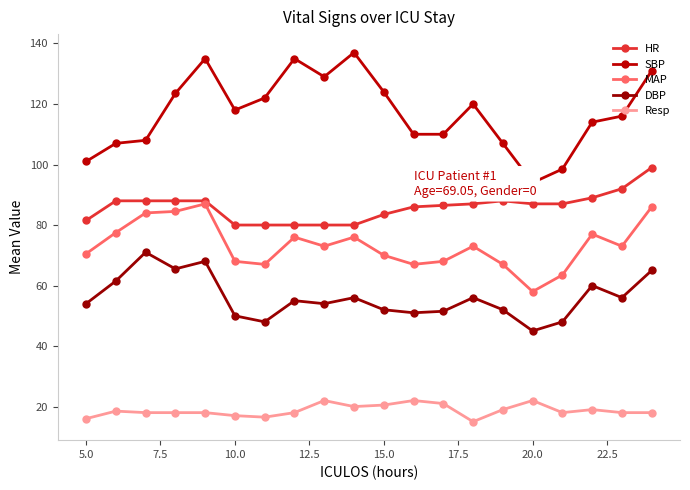

Does the chart have visible grid lines?

No